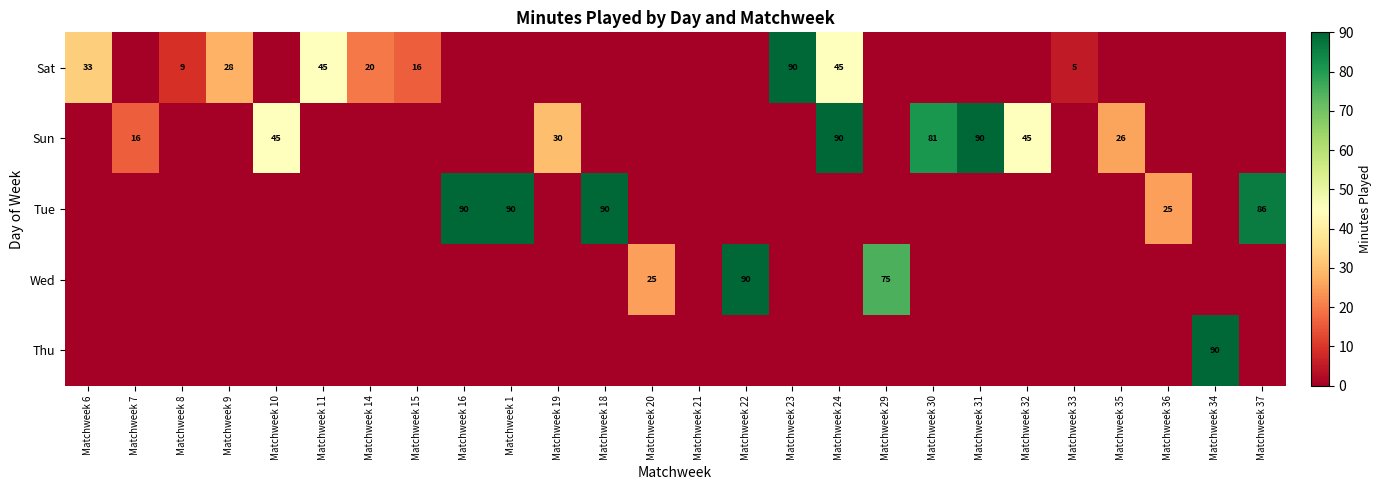

The Sun series shows 68 at Matchweek 10. True or false?

False